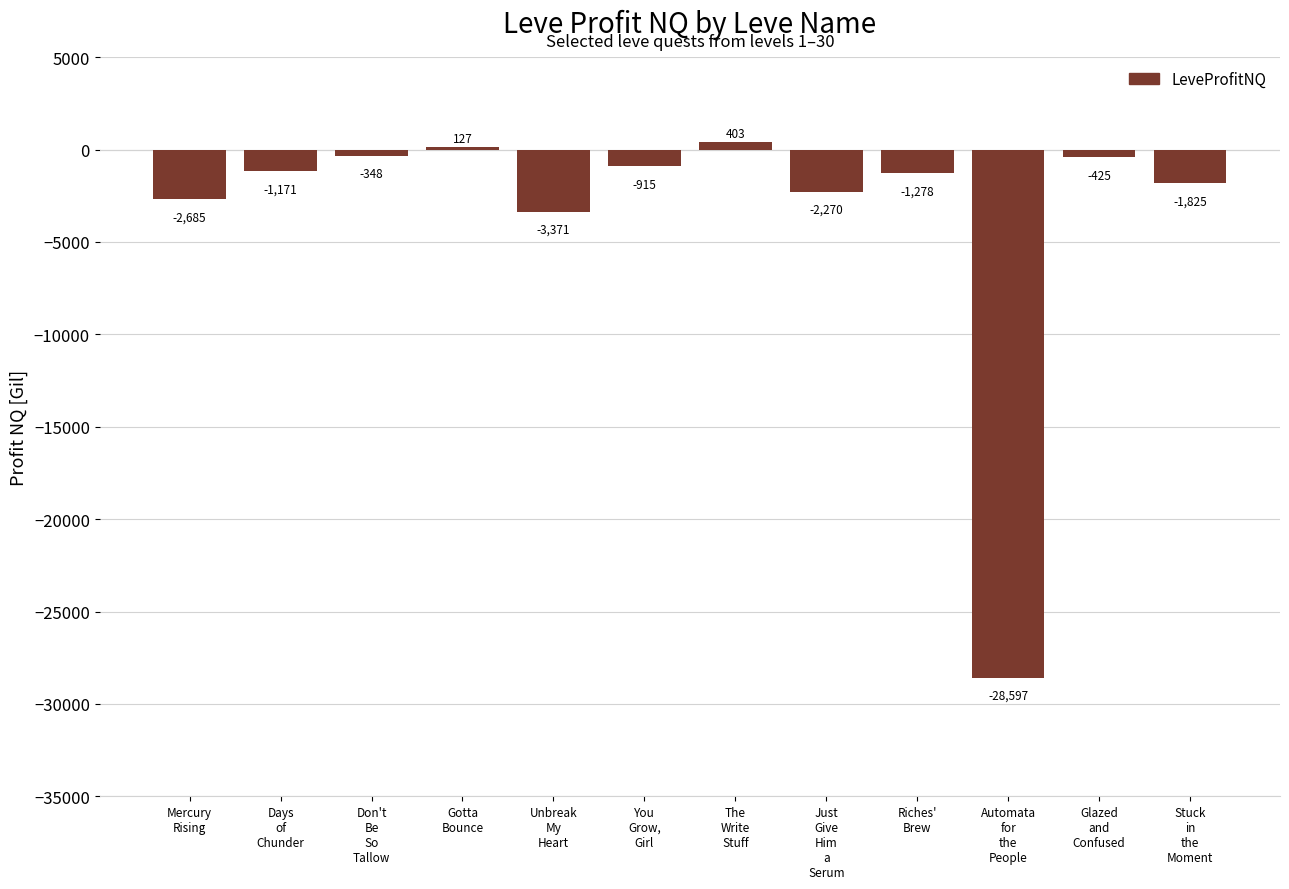

What is the label of the 10th bar from the left?

Automata
for
the
People